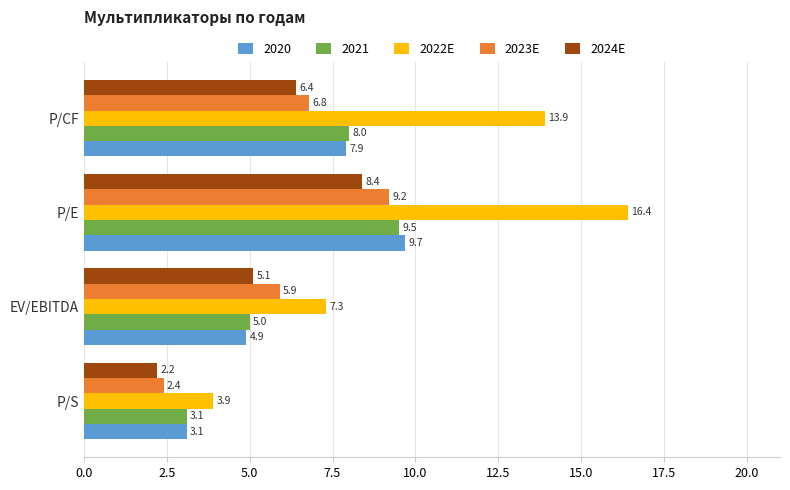

What is the difference between the maximum and second lowest values in the 2022E series?

9.1